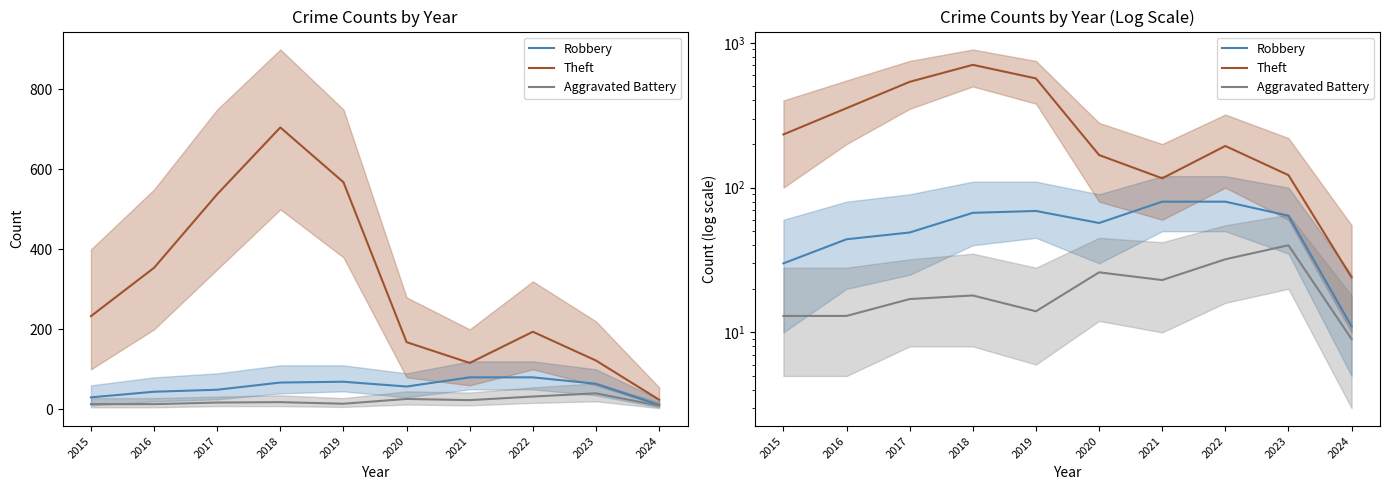

True or false: Theft has more than 0 interior local peaks.

True